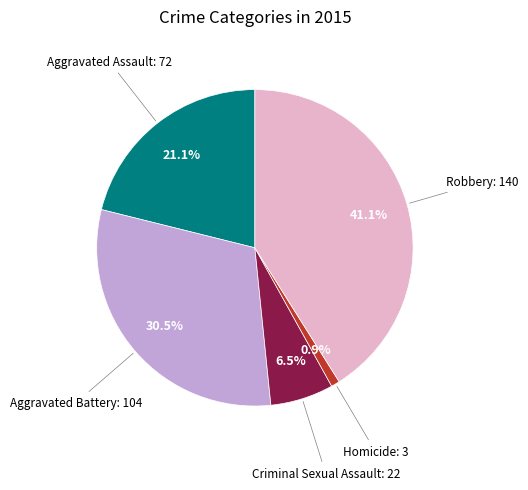

Count the number of slices in the pie.

5